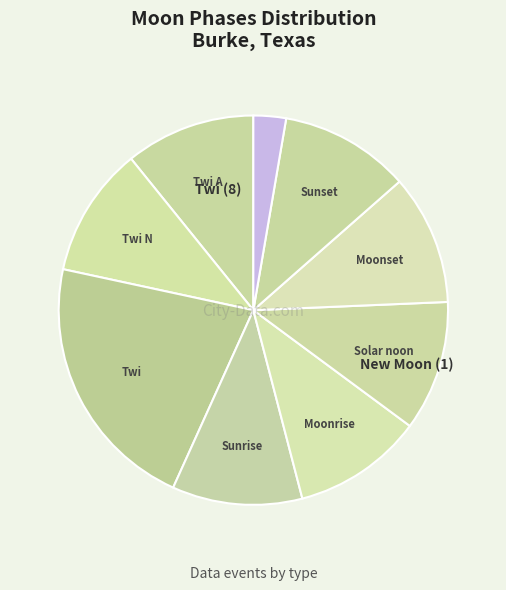

How many slices are in this pie chart?

9